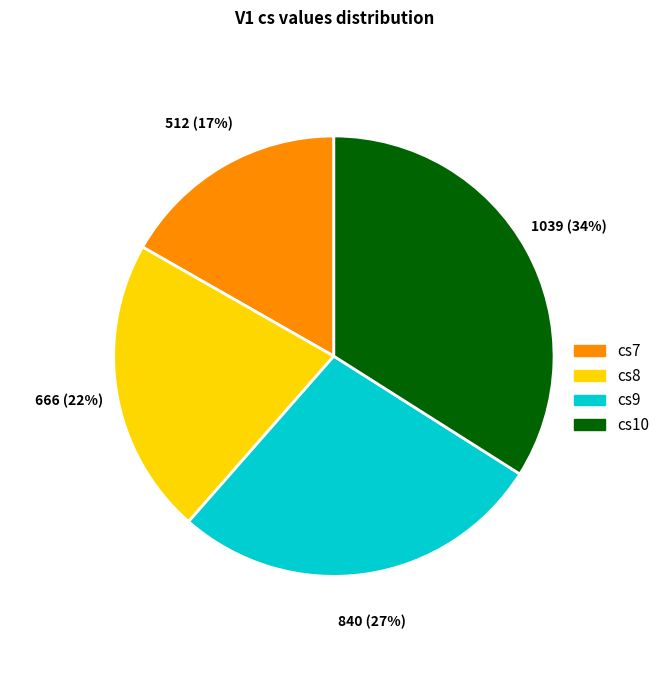

To the nearest percent, what is the difference between the largest and smallest slice percentages?

17%